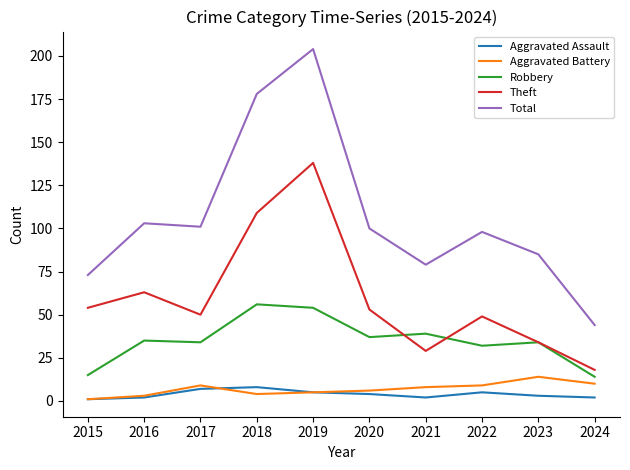

Where is the first local maximum for Total?

2016